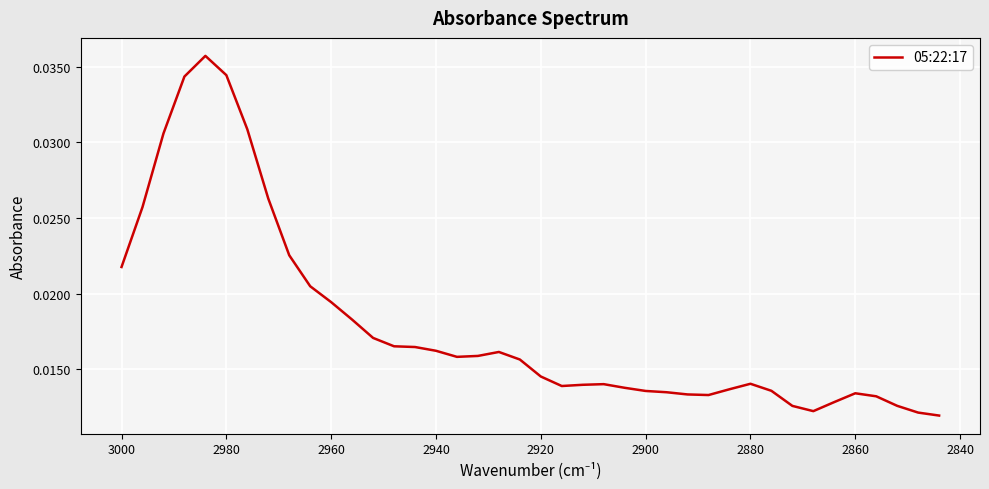

True or false: the data has more than 1 interior local peaks.

True